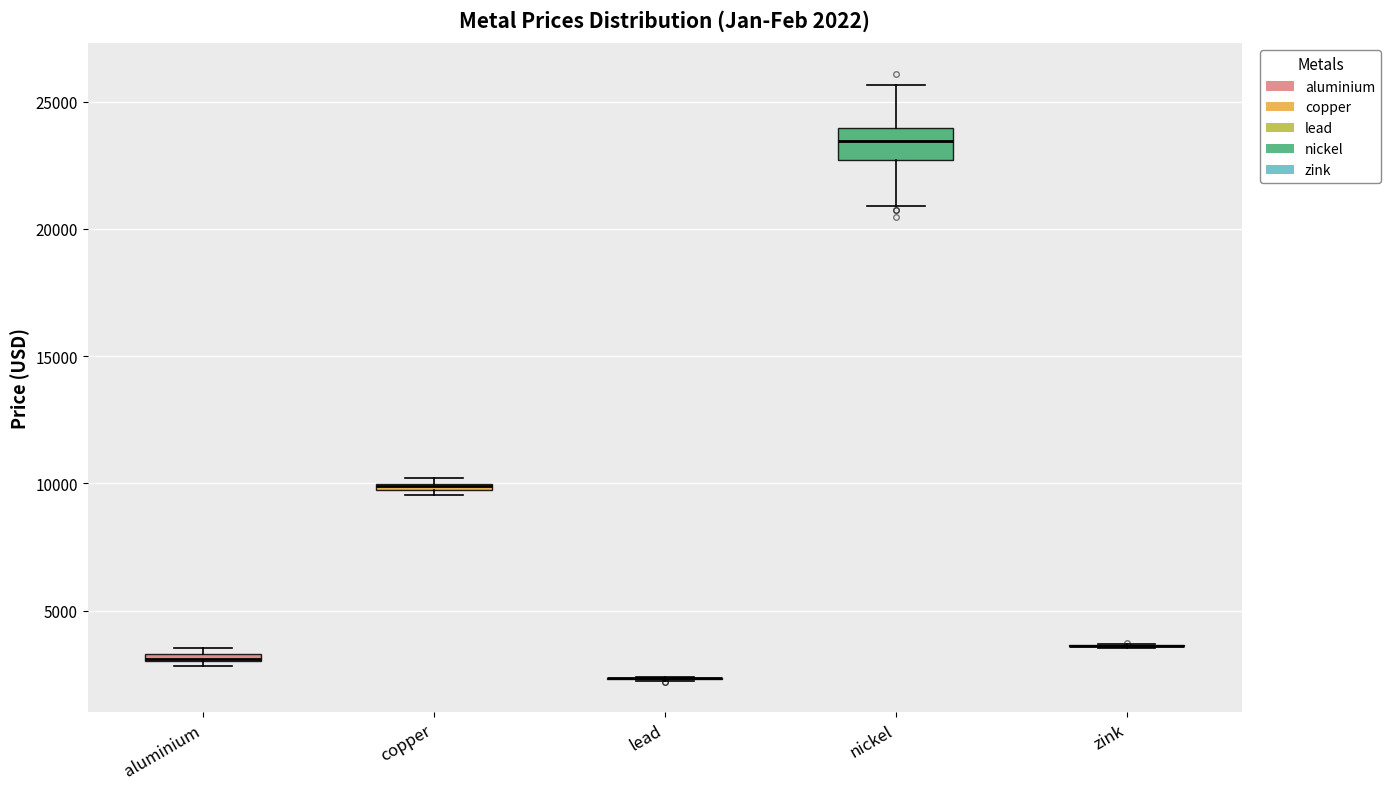

Which box is the tallest, from its lower edge to its upper edge?

nickel